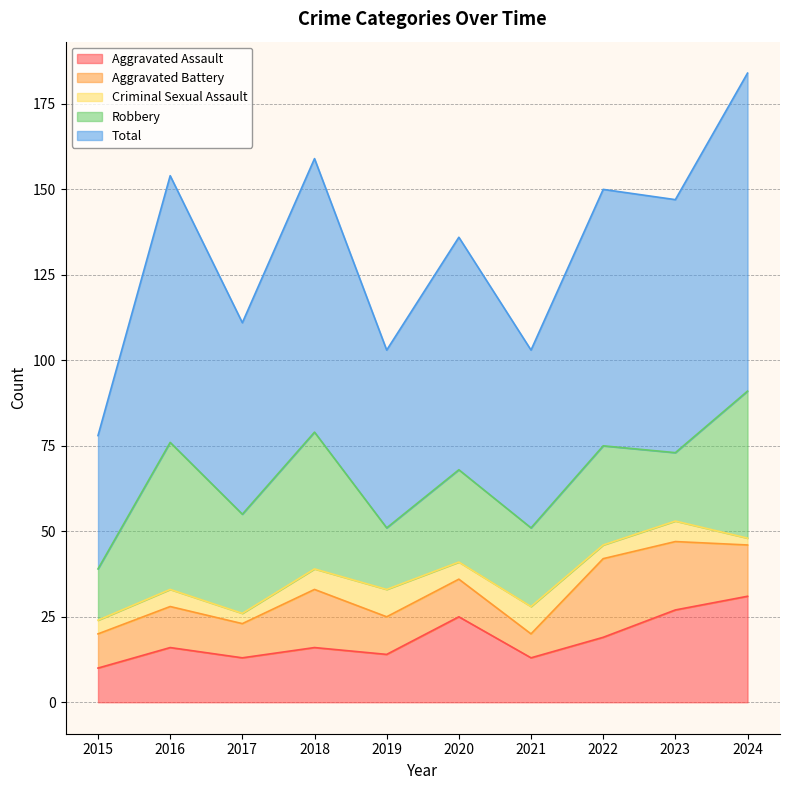

What is the sum of the Aggravated Battery values at 2015 and 2024?

25